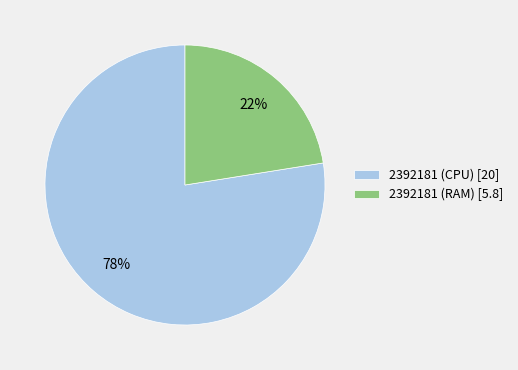

How many slices are in this pie chart?

2